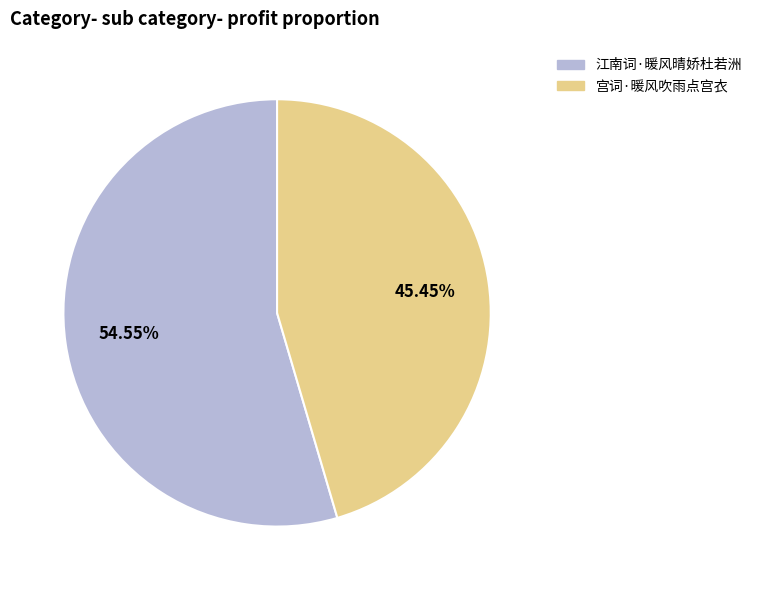

What is the ratio of the value at 宫词·暖风吹雨点宫衣 to the value at 江南词·暖风晴娇杜若洲?

0.8